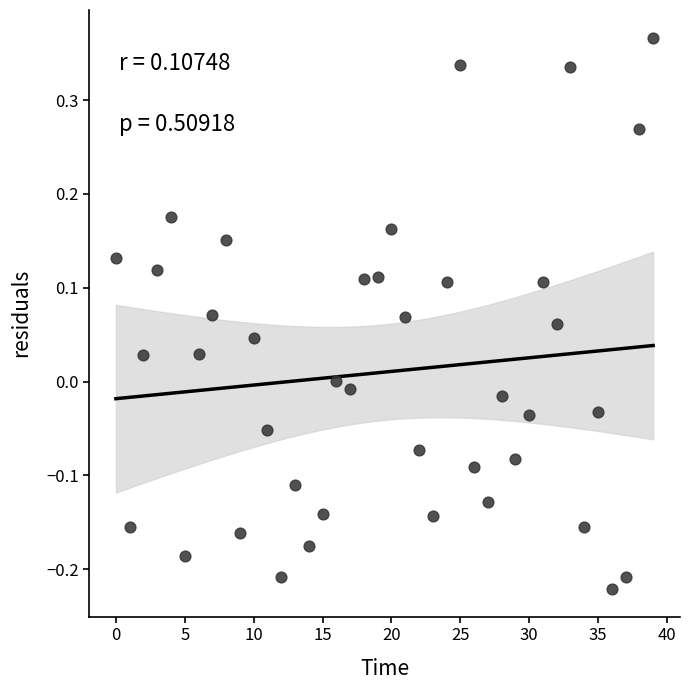

What is the range of Y values (max minus min)?

0.6